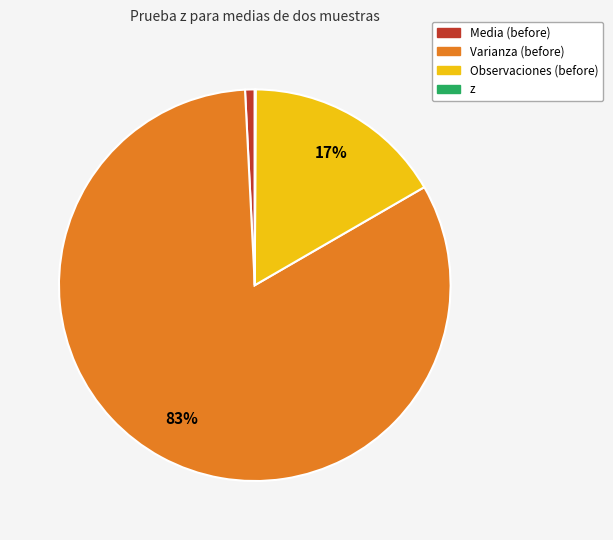

To the nearest percent, what is the difference between the largest and smallest slice percentages?

82%